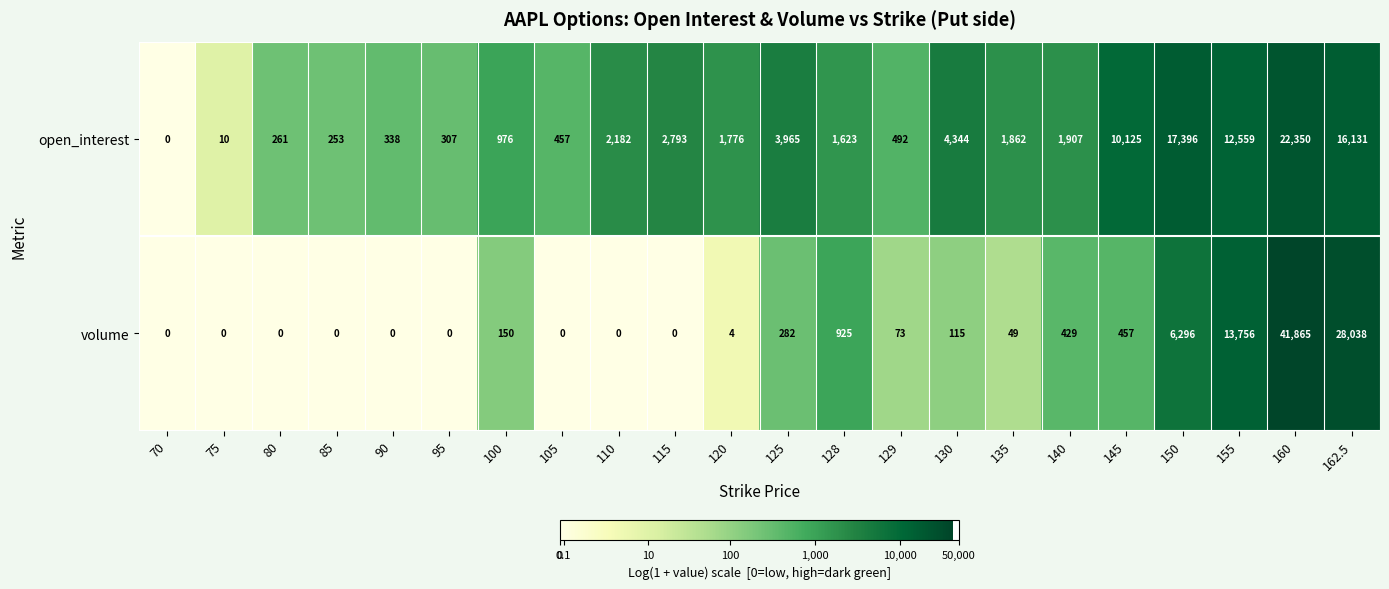

At which label is volume closest to 20932?

162.5